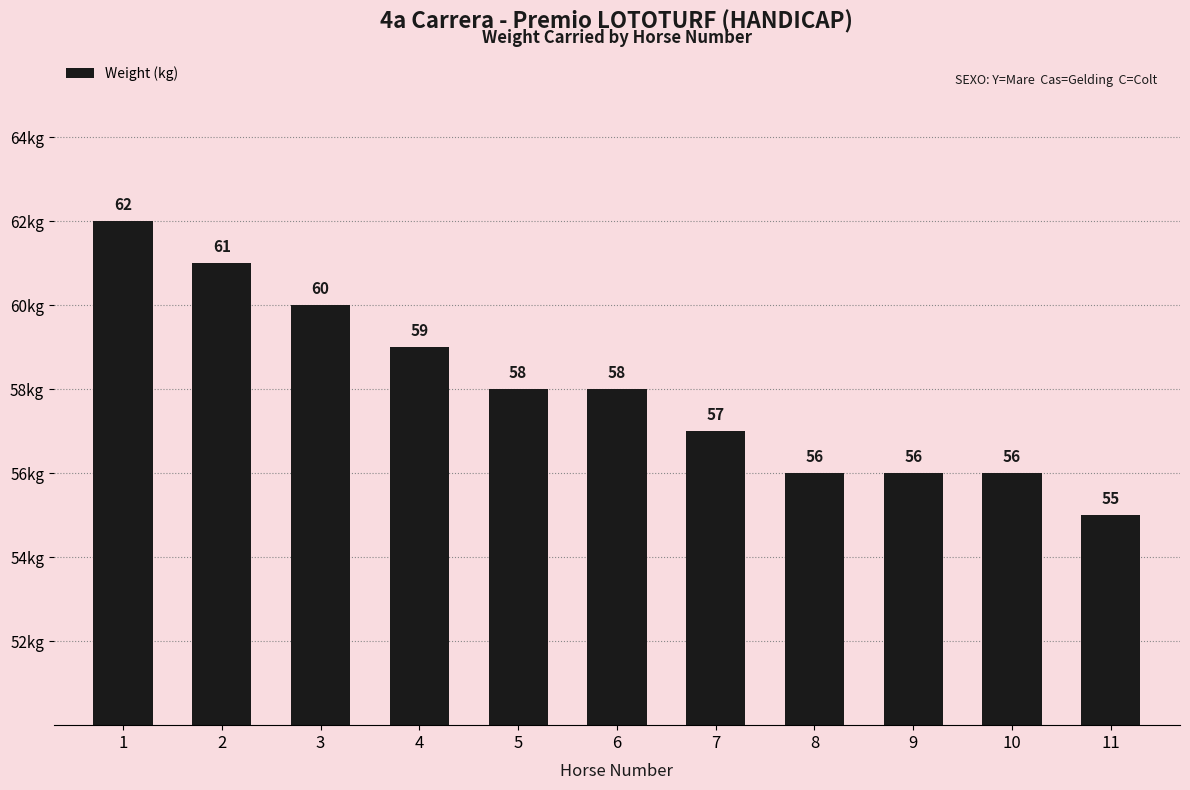

How many categories are shown in the chart?

11